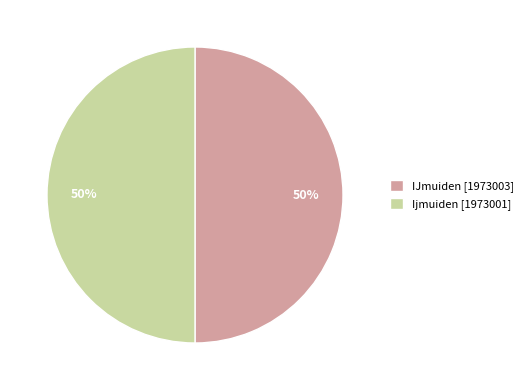

Do Ijmuiden [1973001] and IJmuiden [1973003] together represent more than half of the pie?

Yes